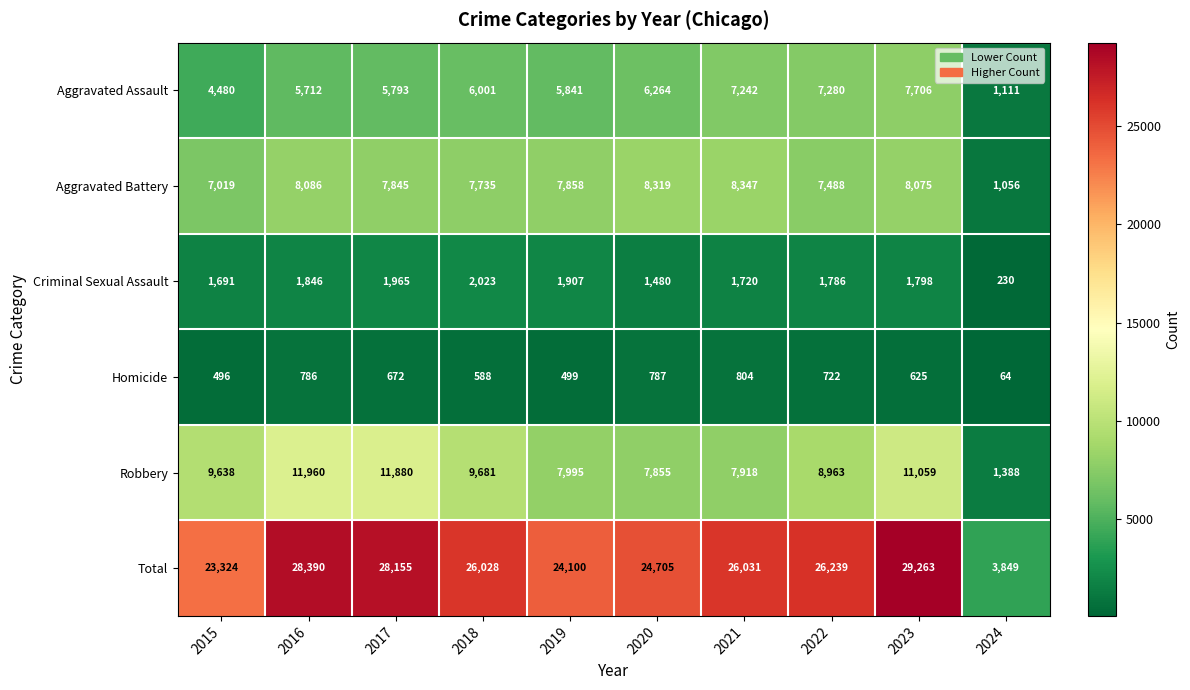

Which series has the largest total across all categories?

Total